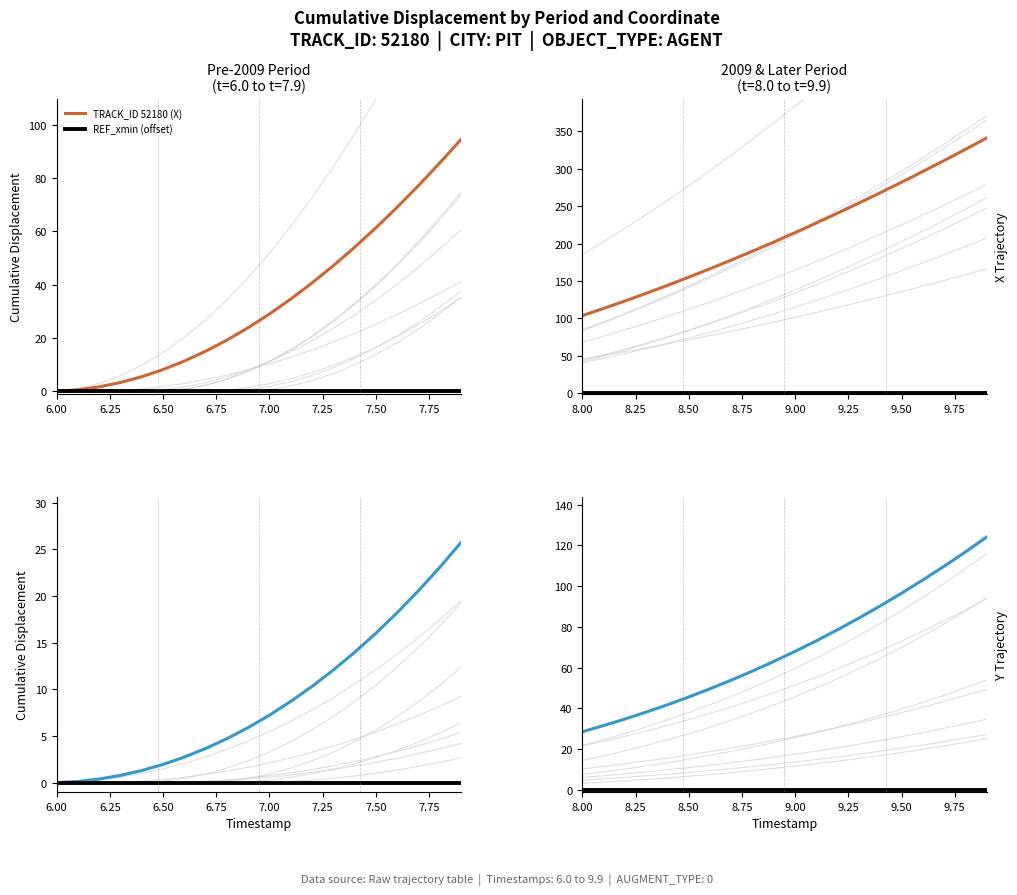

True or false: REF_xmin (offset) and TRACK_ID 52180 (Y) intersect in this chart.

False